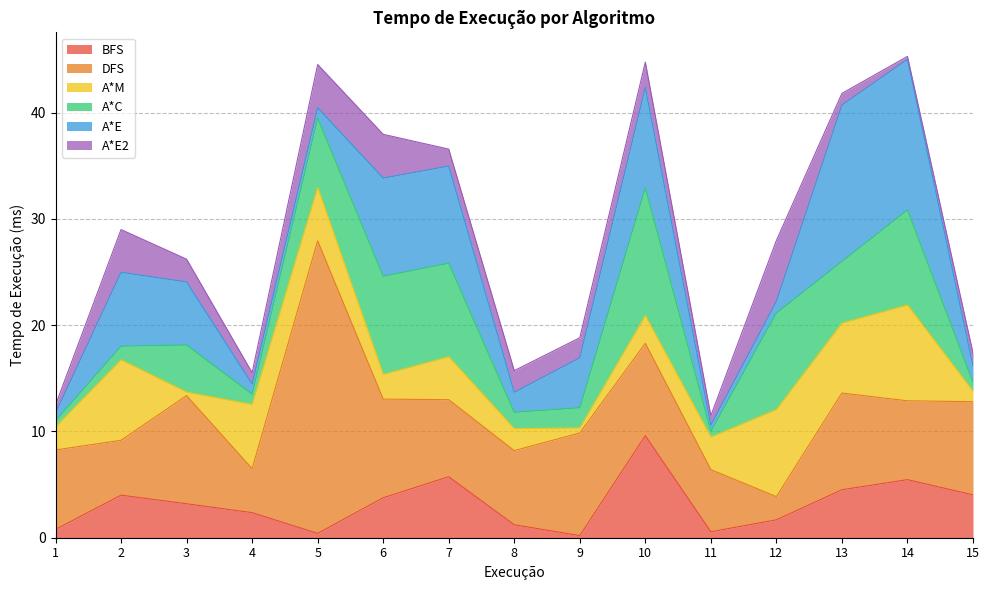

At which category is the sum across all series the highest?

14